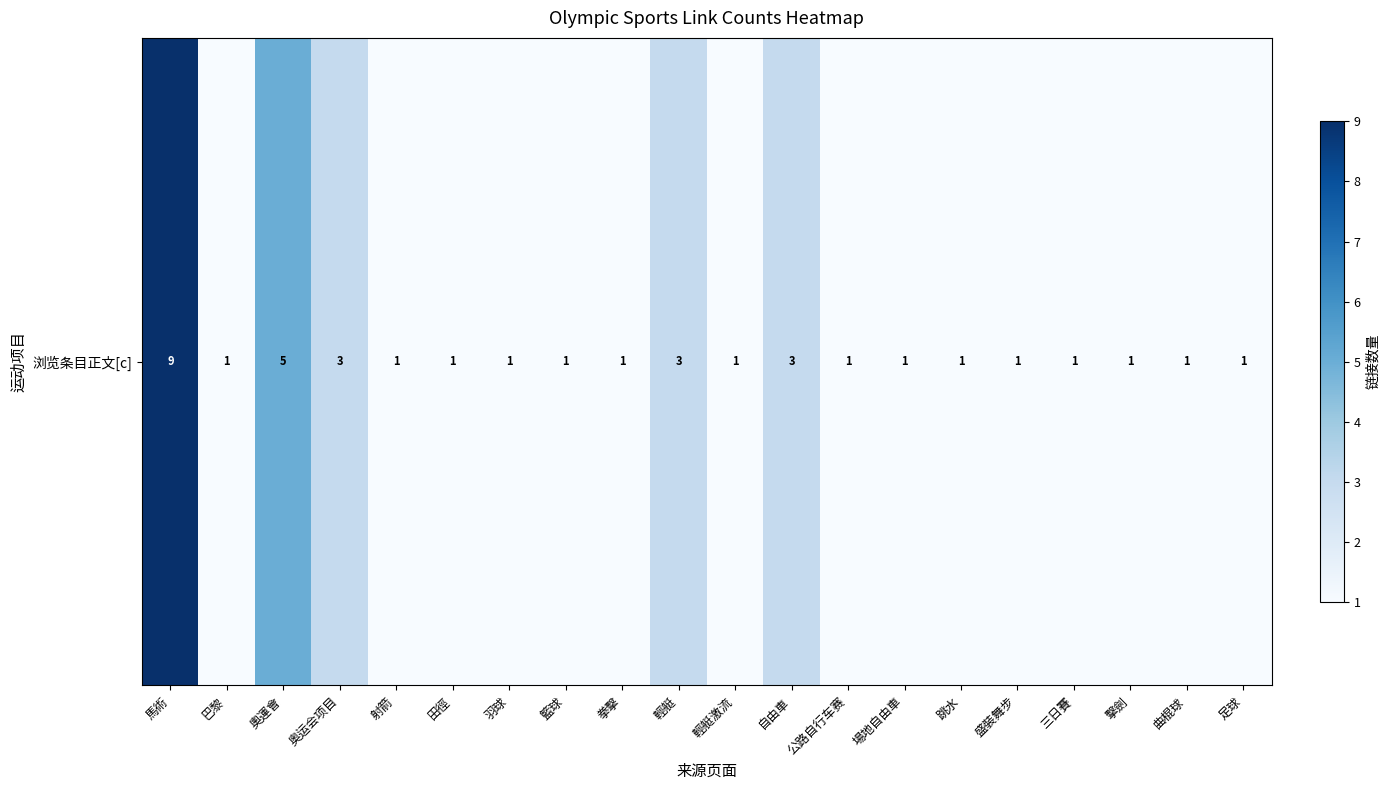

What is the average value?

2